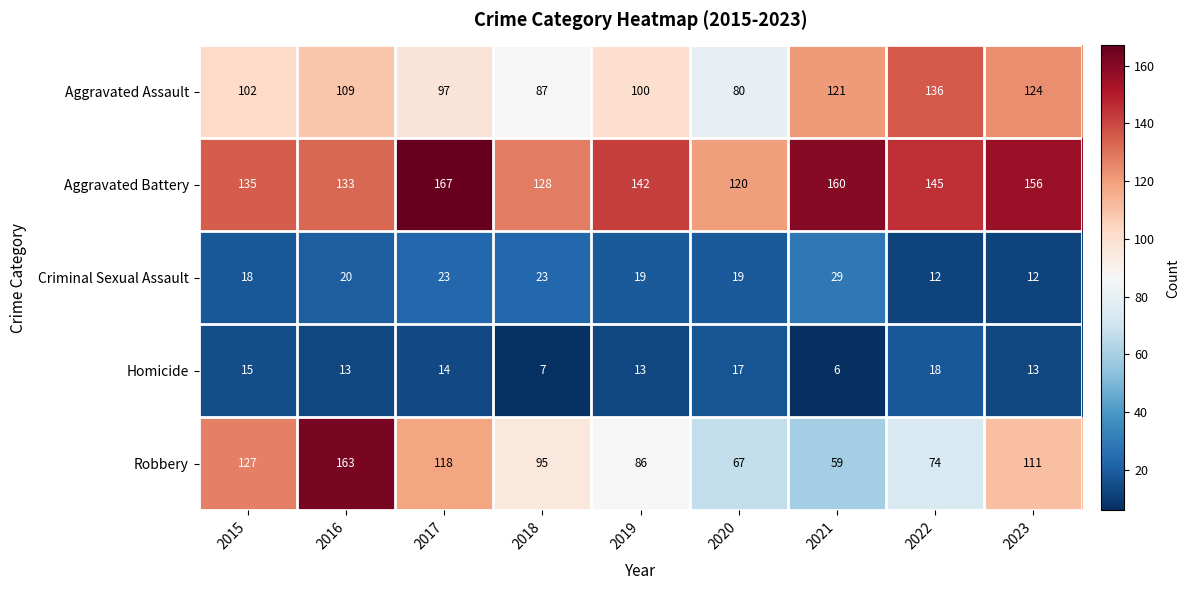

Between 2015 and 2020, which series saw the biggest shift?

Robbery